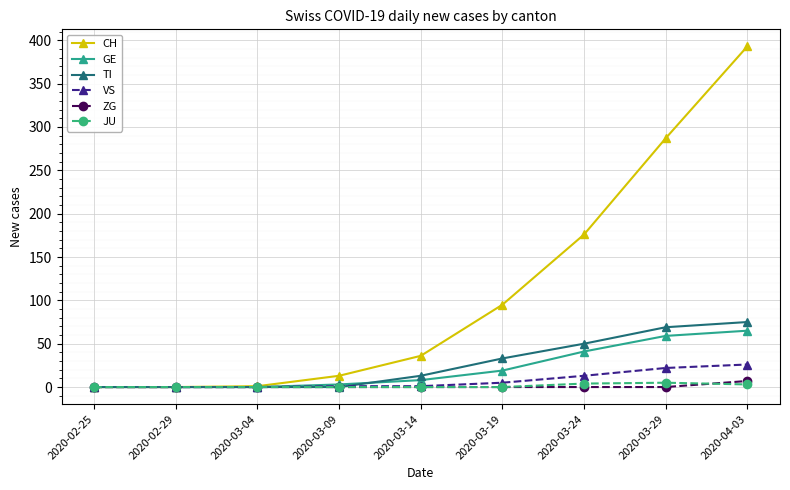

Which series changed the most between 2020-03-09 and 2020-03-29?

CH